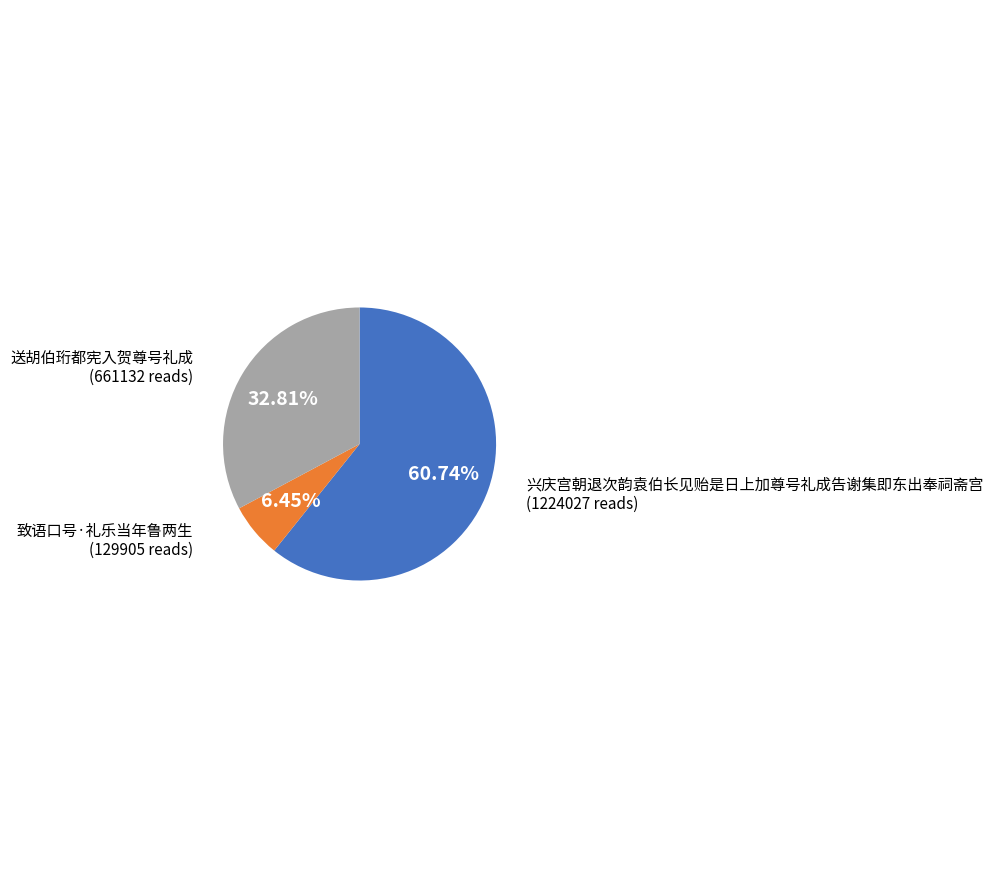

Does 兴庆宫朝退次韵袁伯长见贻是日上加尊号礼成告谢集即东出奉祠斋宫 represent more than half of the total?

Yes